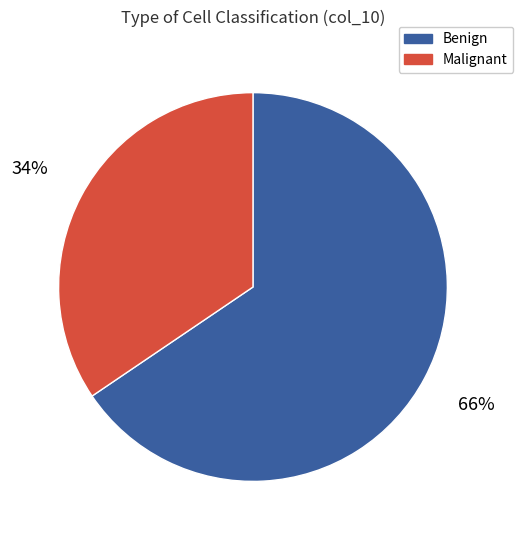

Does any single category account for the majority?

Yes